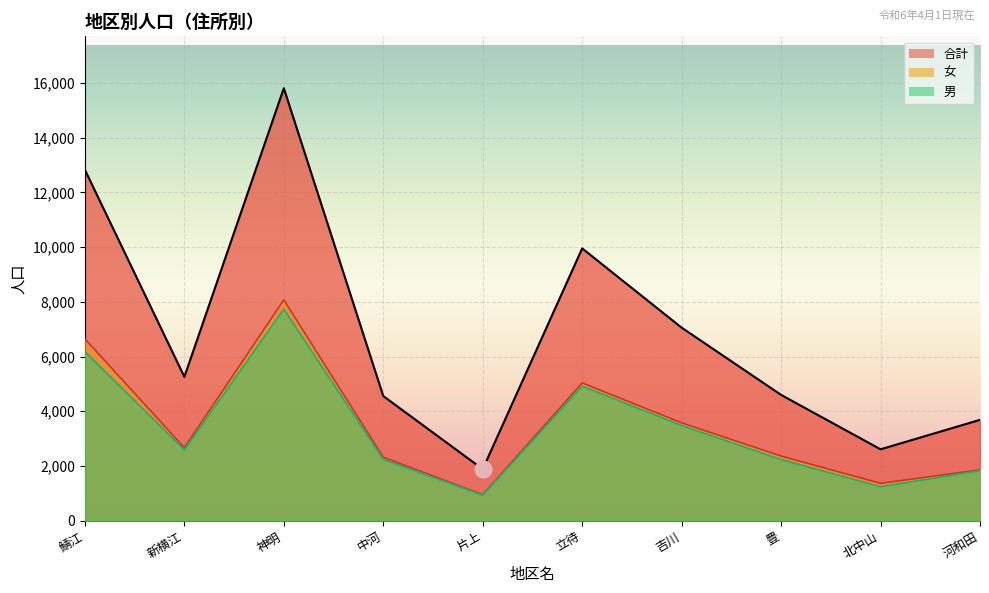

Which series changed the most between 北中山 and 河和田?

合計